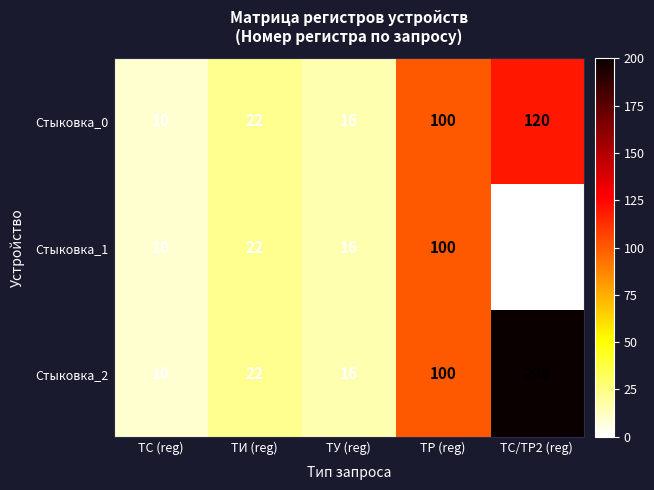

At which label does Стыковка_0 reach its peak?

ТС/ТР2 (reg)